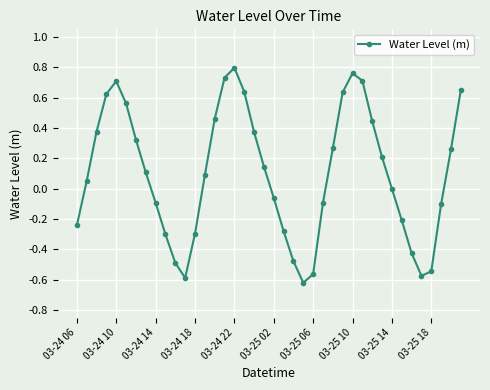

What is the sum of all values?

3.9